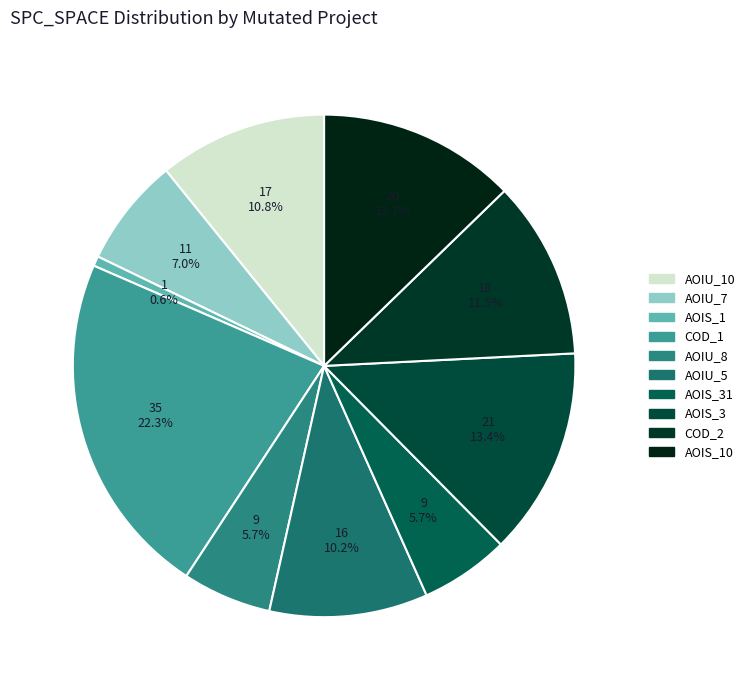

Which slice is the smallest?

AOIS_1